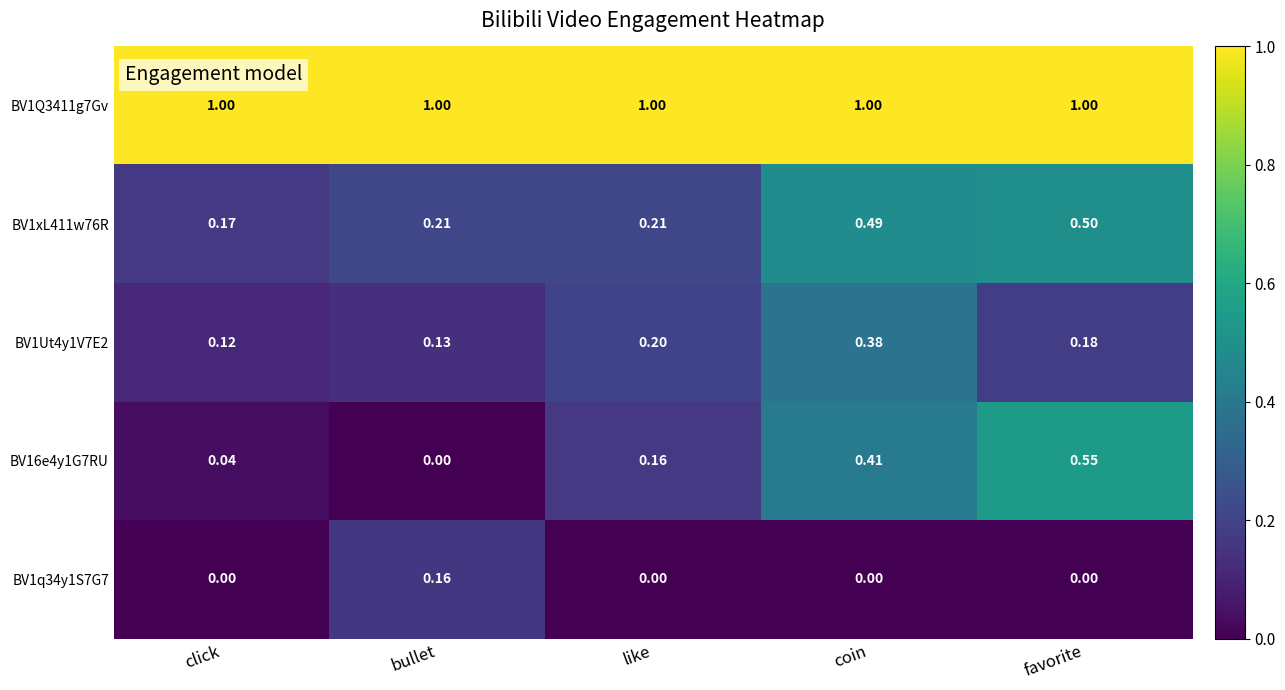

At which label is BV1xL411w76R closest to 0?

click